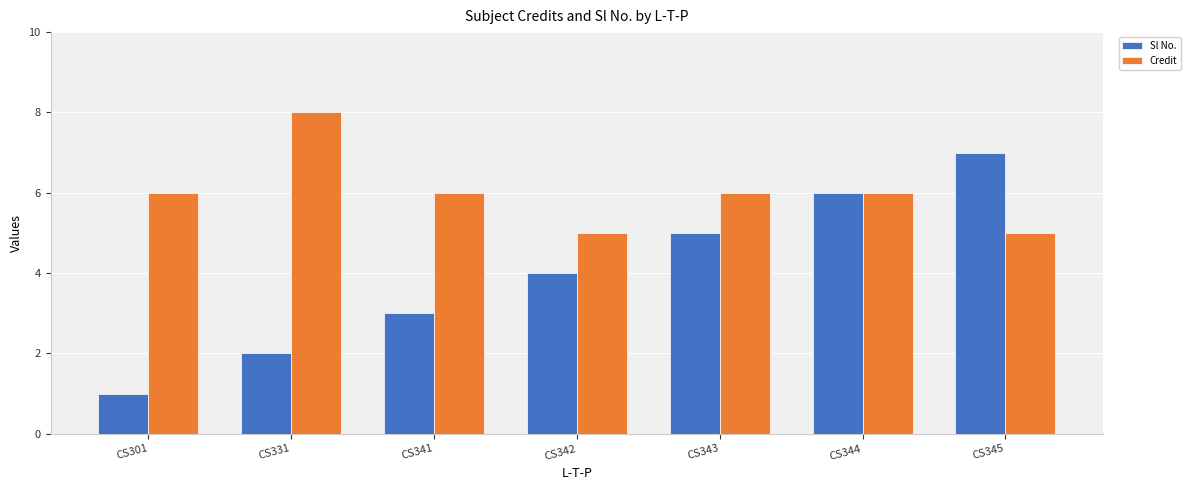

Which series changed the most between CS341 and CS345?

Sl No.